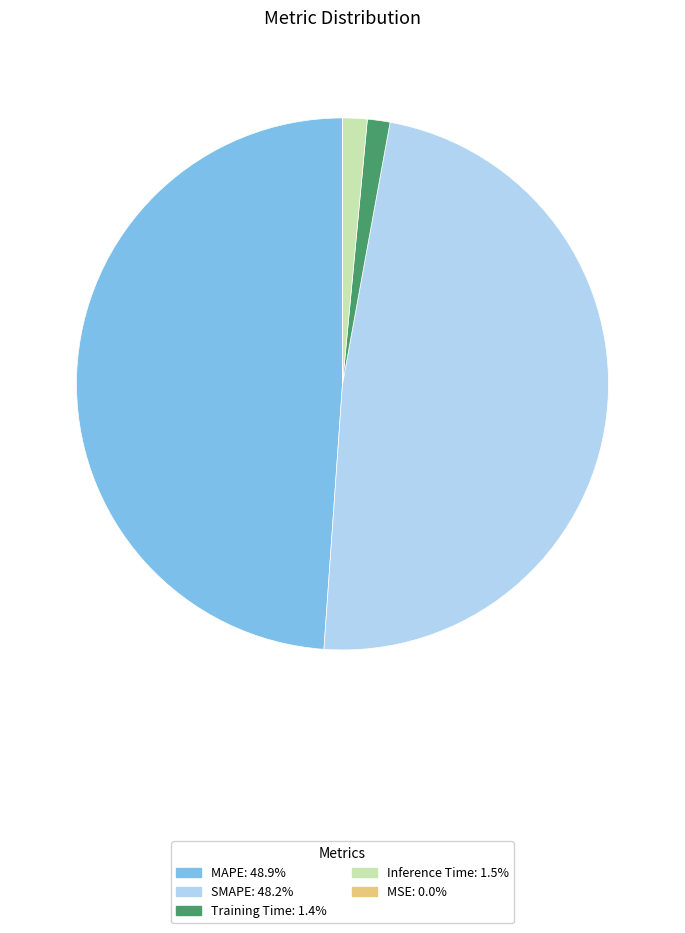

Between SMAPE and Training Time, which is larger?

SMAPE